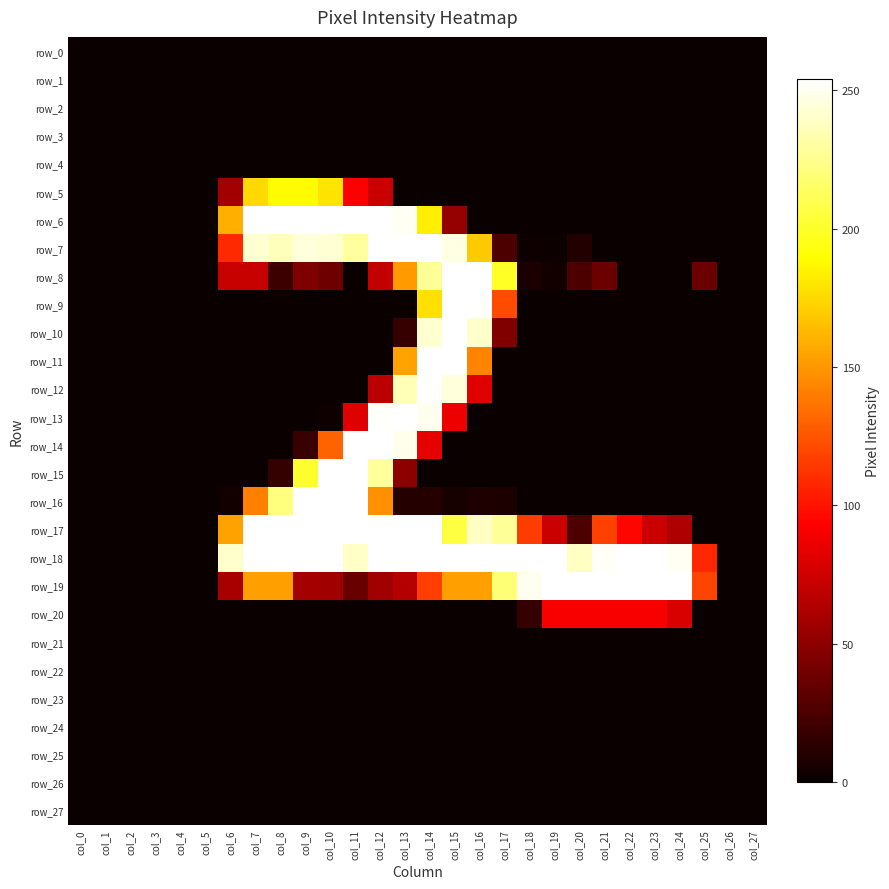

At which category does the chart reach its peak across all series?

col_7